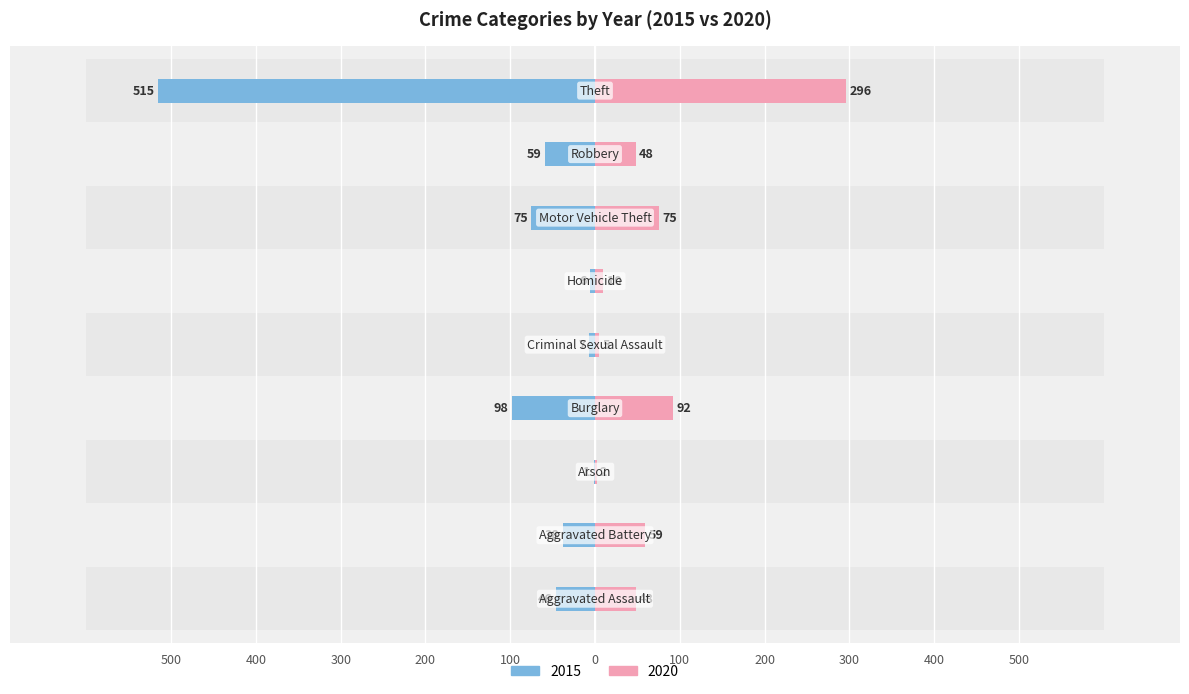

Which series has the largest range (max minus min)?

2015